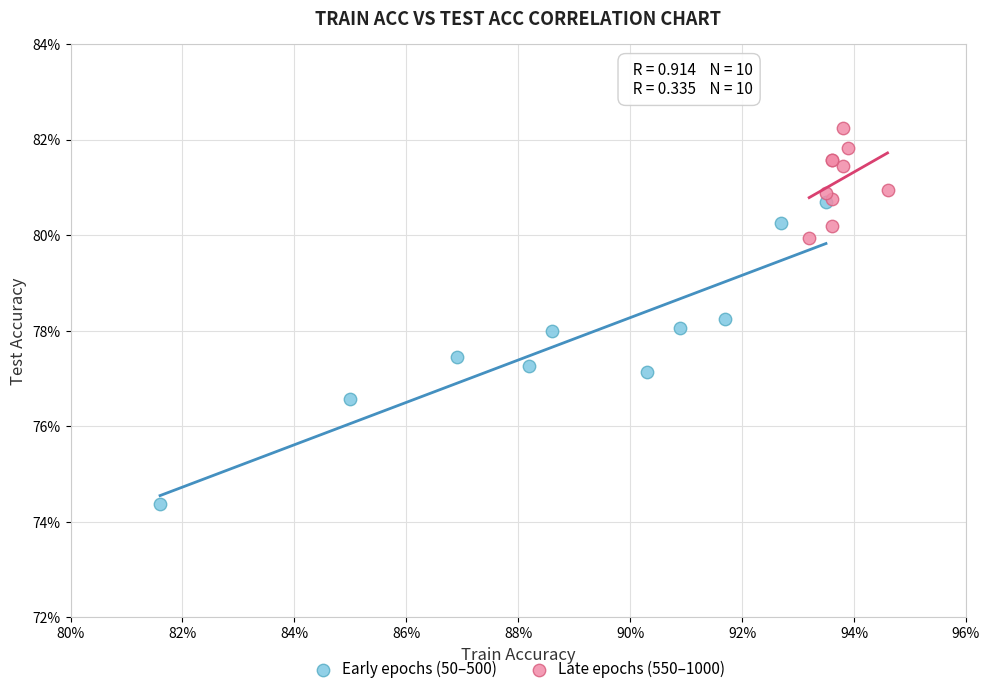

Which series reaches the maximum Y coordinate?

Late epochs (550–1000)